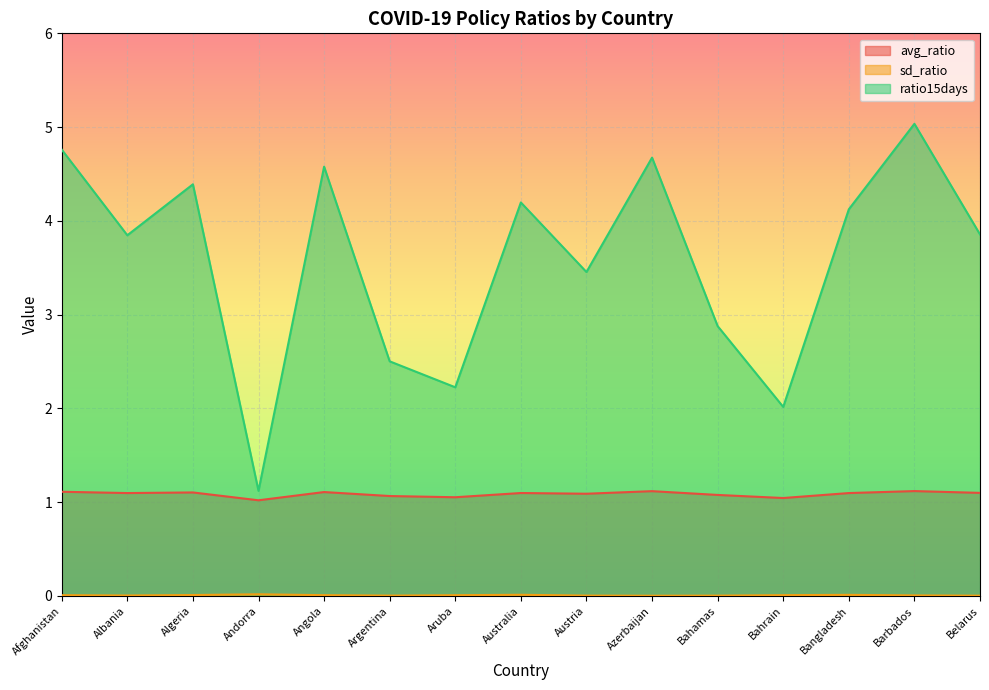

Is the value of ratio15days at Albania greater than the value of sd_ratio at Argentina?

Yes